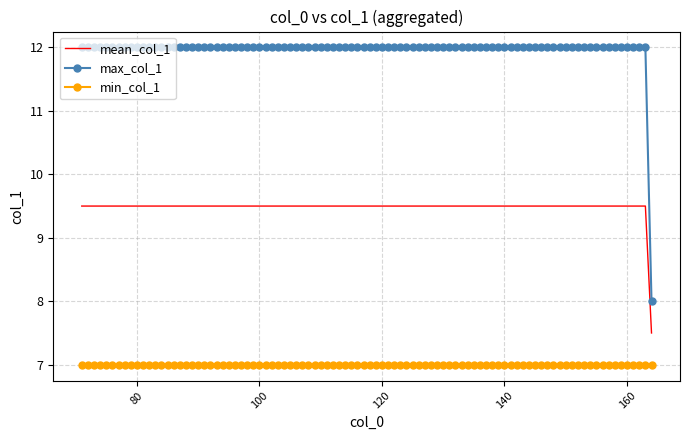

Which series has the largest range (max minus min)?

max_col_1